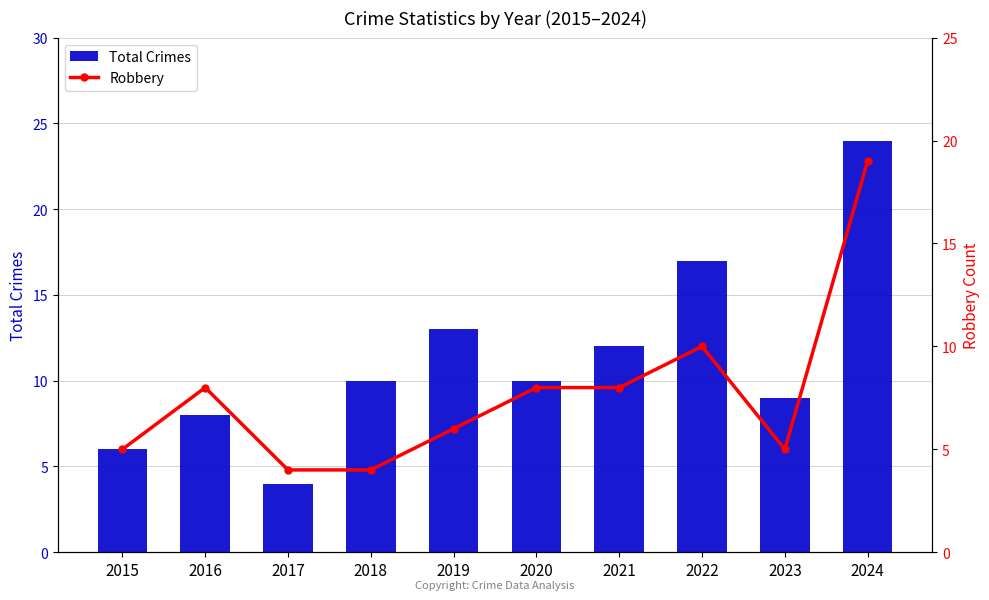

Reading right to left, what are all the values shown in this chart?

Total Crimes: 24	9	17	12	10	13	10	4	8	6
Robbery: 19	5	10	8	8	6	4	4	8	5